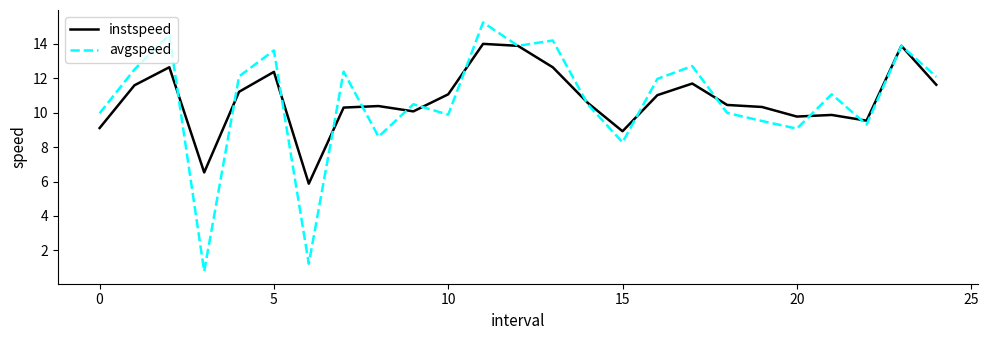

Which series has the widest spread of values?

avgspeed